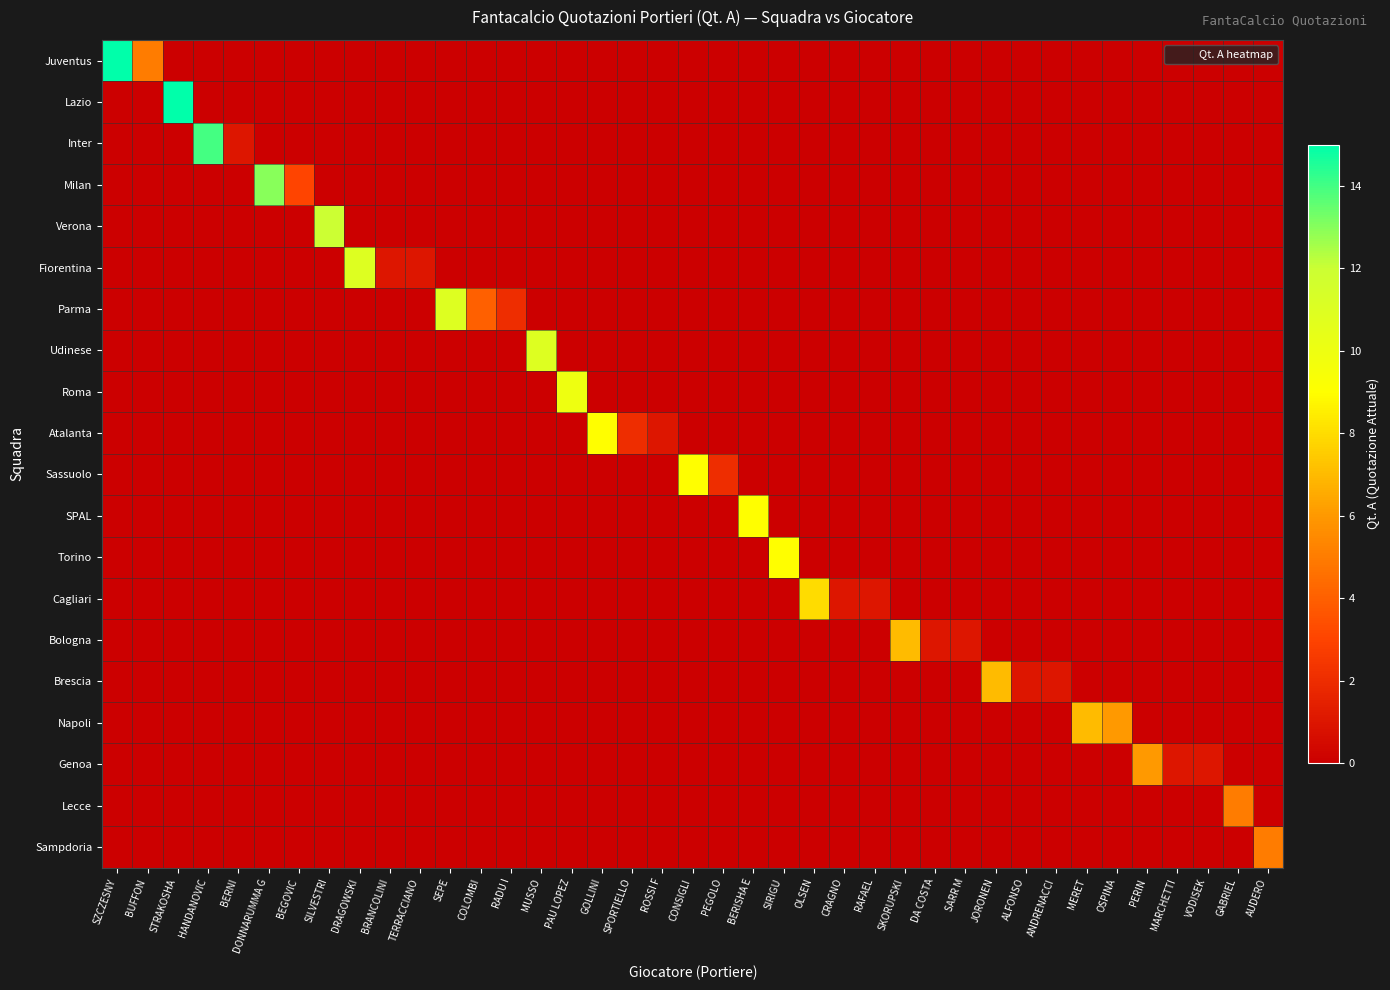

Which series has the largest range (max minus min)?

Juventus